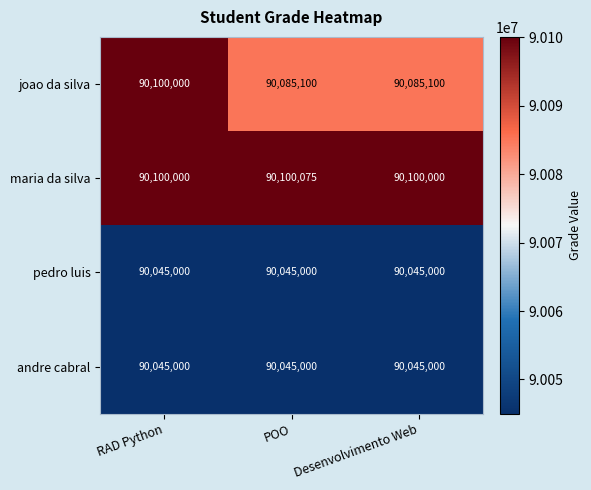

Which series changed the most between POO and Desenvolvimento Web?

maria da silva